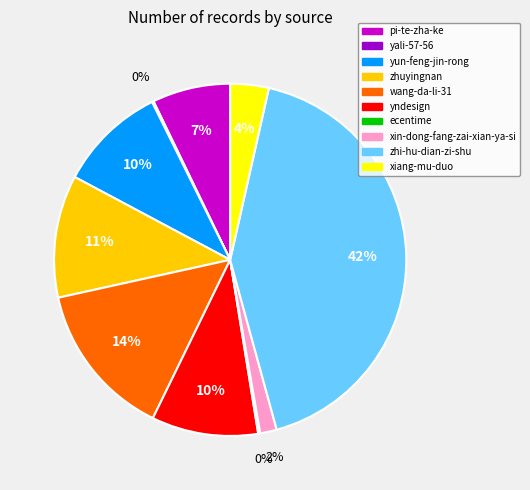

Which category has the biggest portion of the pie?

zhi-hu-dian-zi-shu